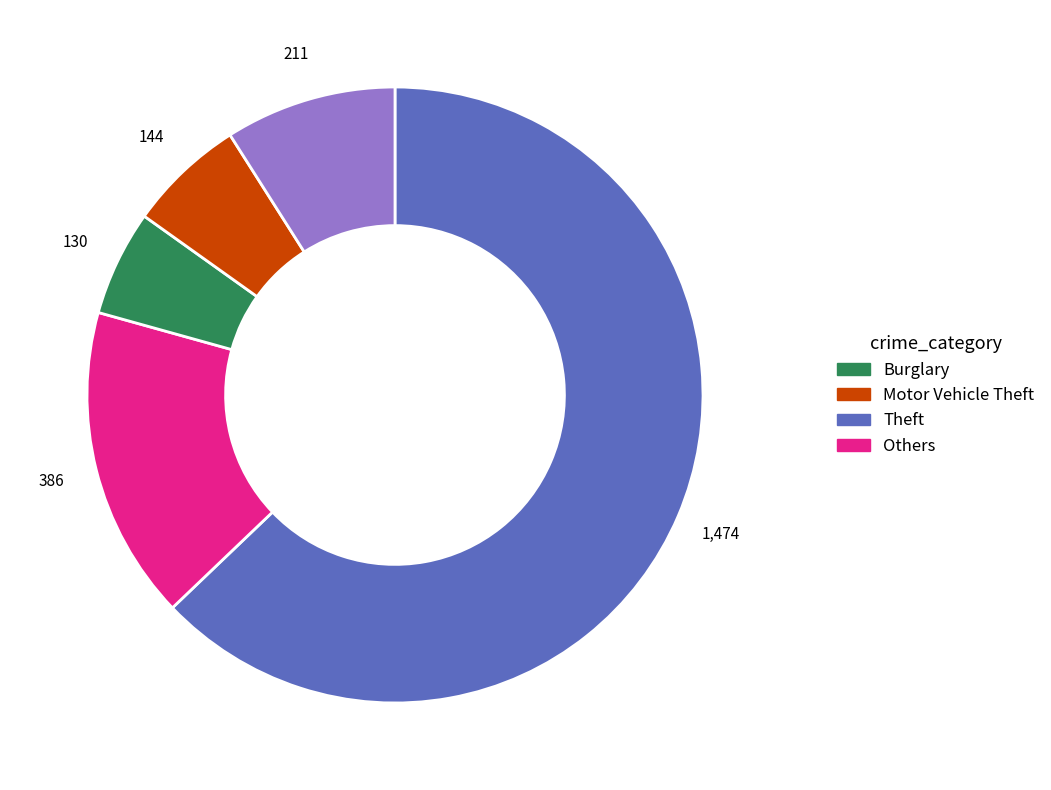

Count the number of slices in the pie.

5